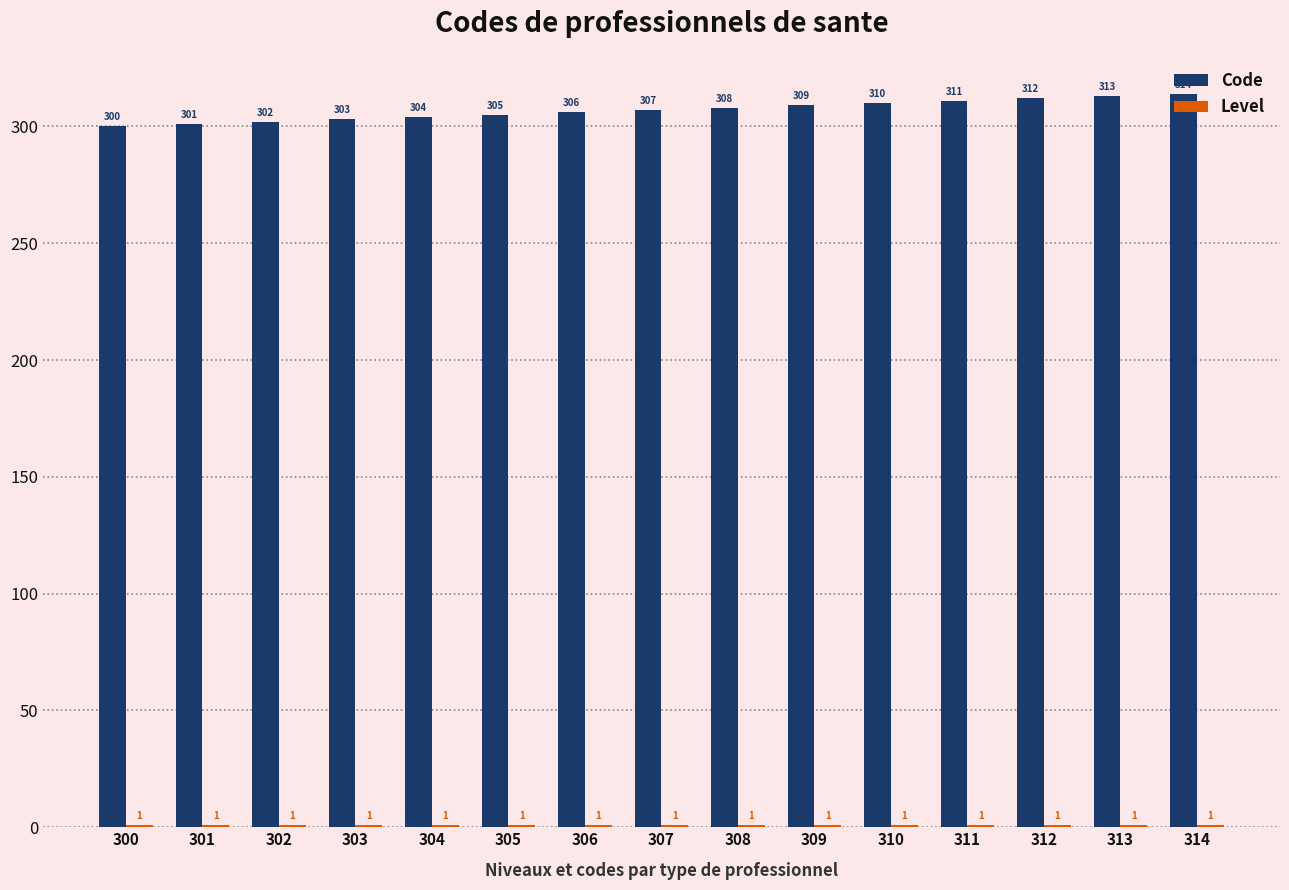

Is it true that Code equals 109 at 314?

False